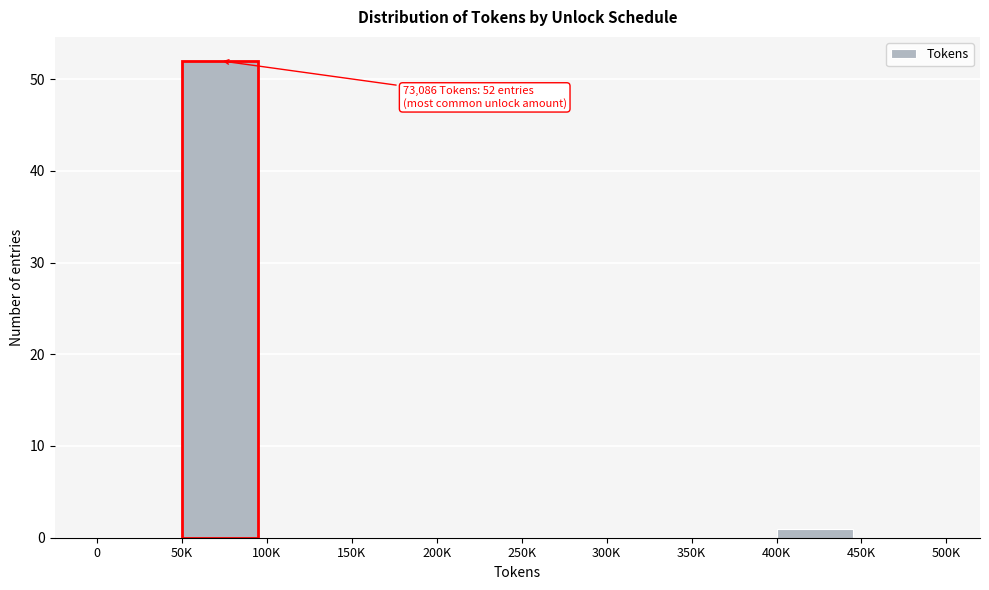

Reading left to right, list all the values displayed in this chart.

0=0	50K=52	100K=0	150K=0	200K=0	250K=0	300K=0	350K=0	400K=1	450K=0